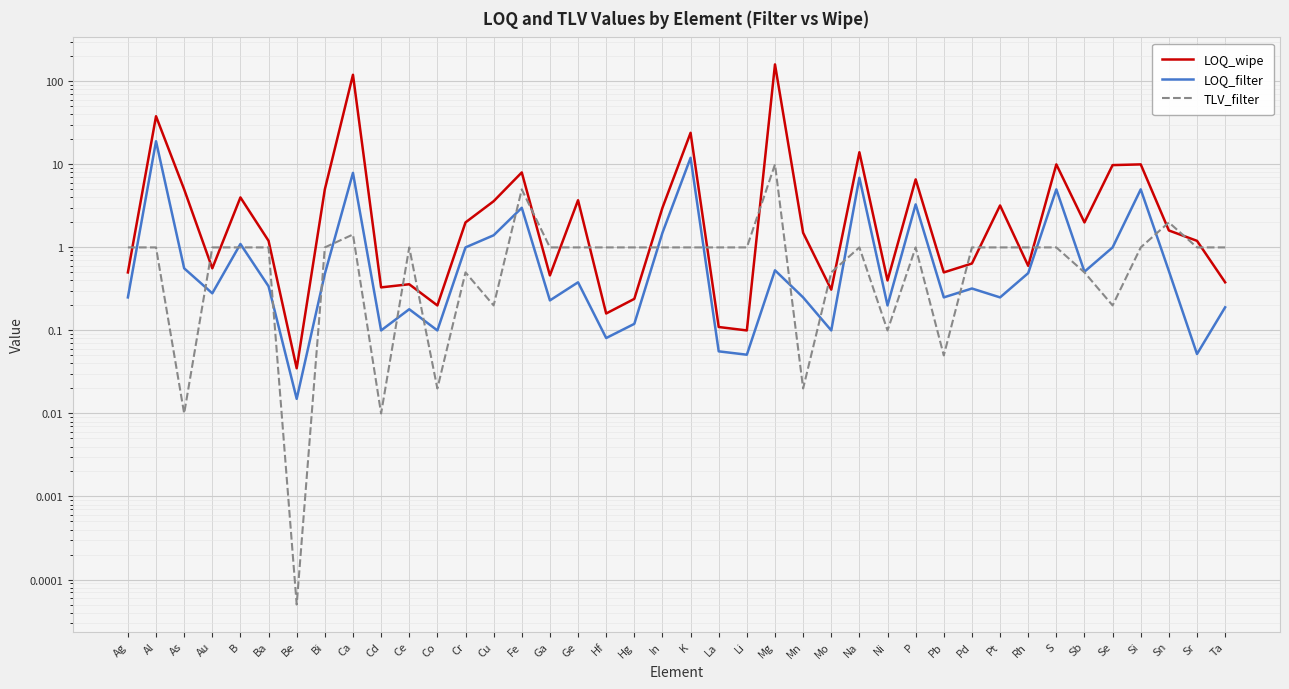

What is the label of the 5th point from the left?

B